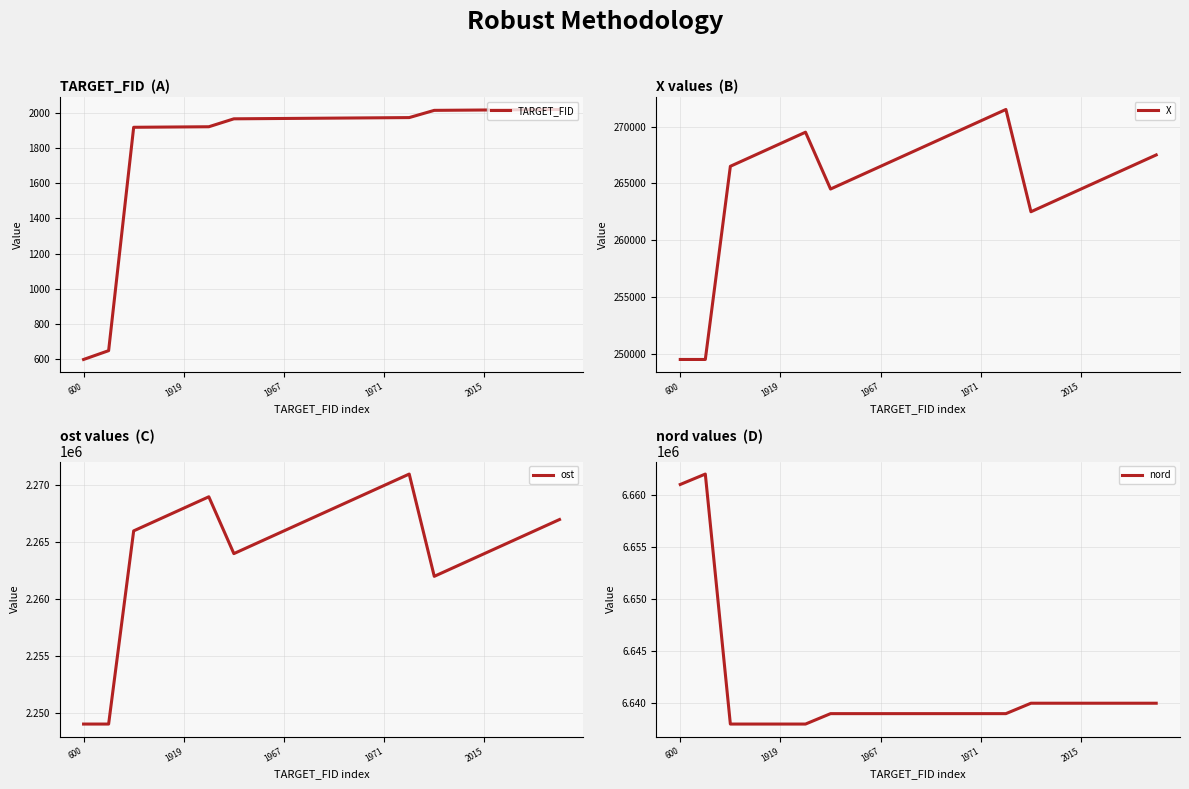

The value of TARGET_FID at 1919 is 1919. True or false?

True